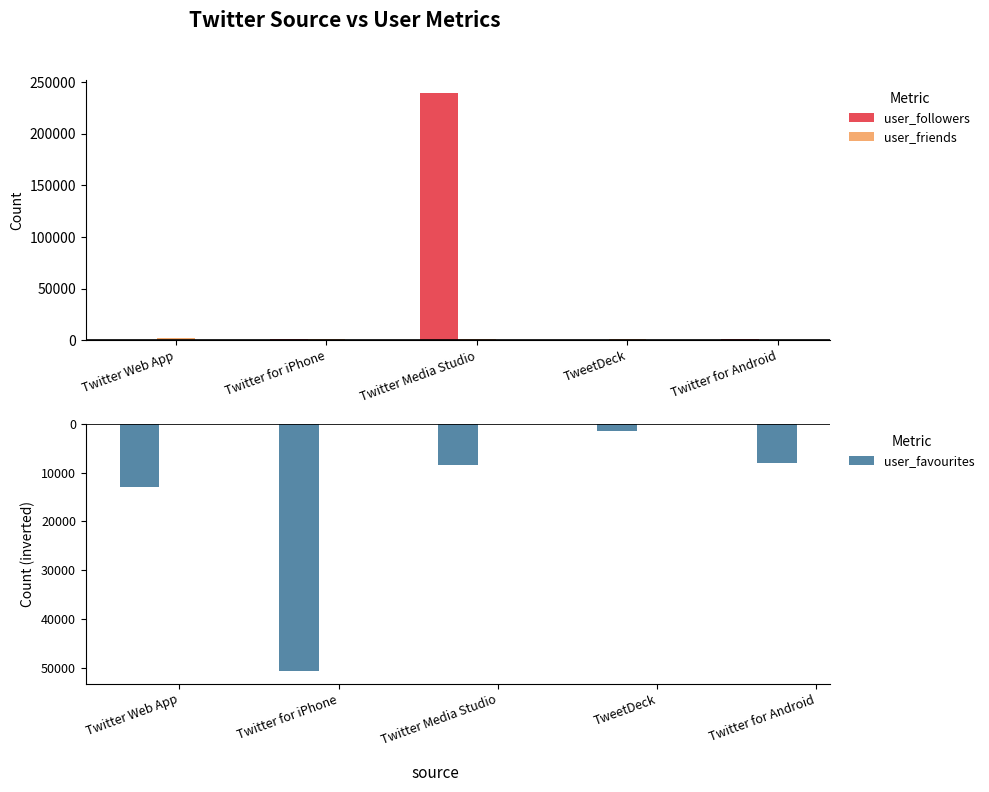

At how many categories does at least one series exceed 102235?

1